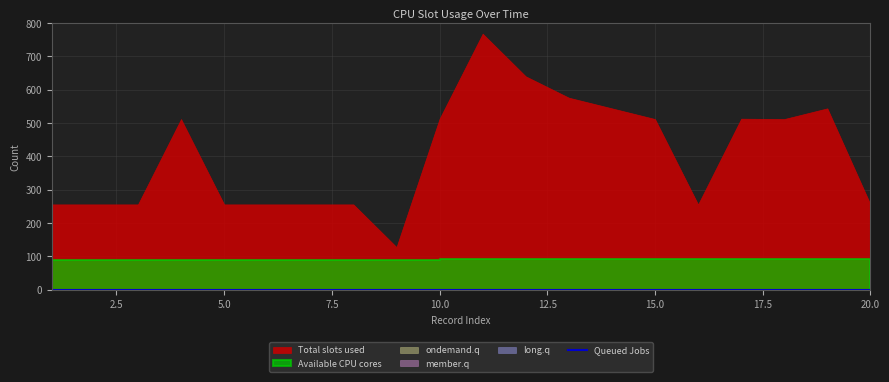

Which series changed the most between 5 and 12?

Total slots used